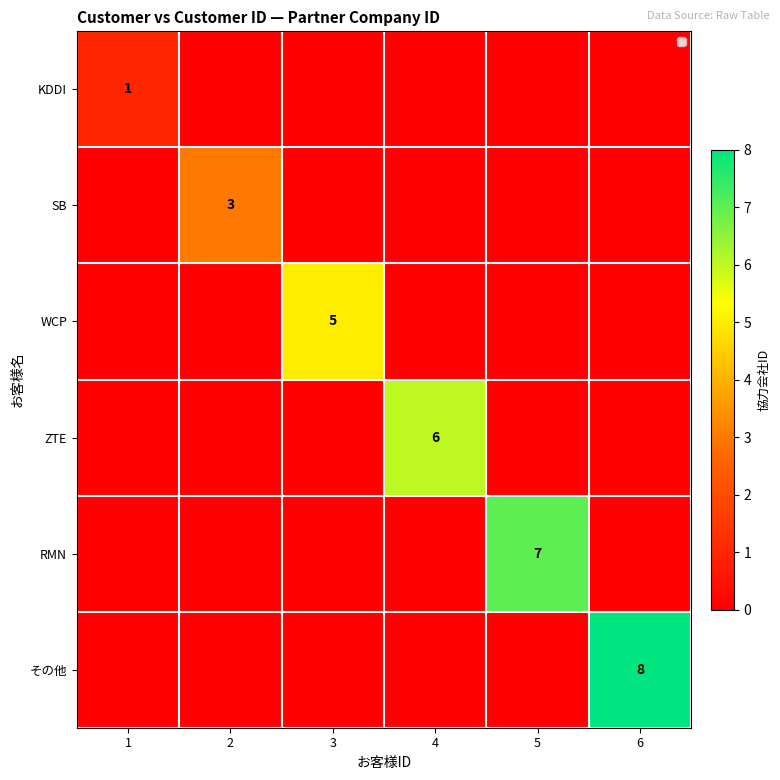

True or false: RMN has a value of 9 at 5.

False